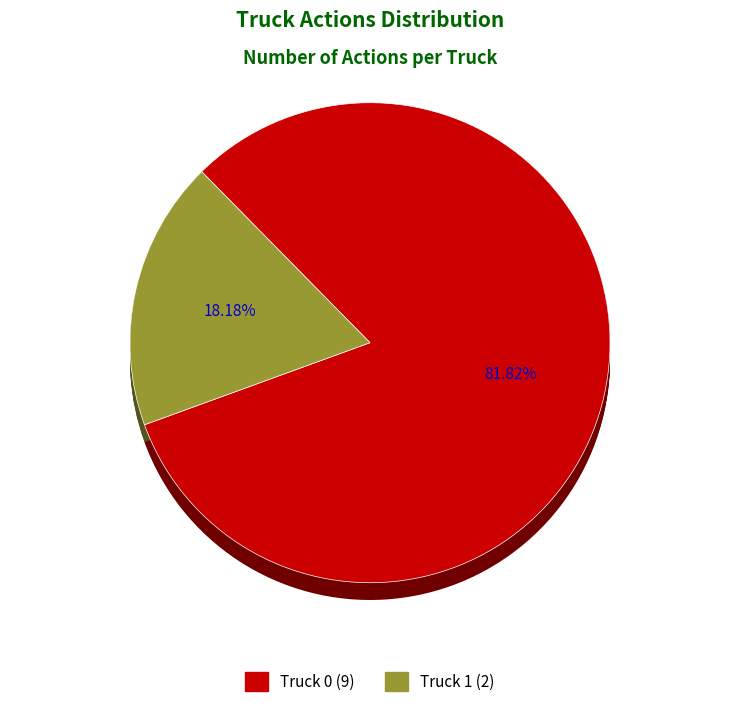

Count the number of slices in the pie.

2